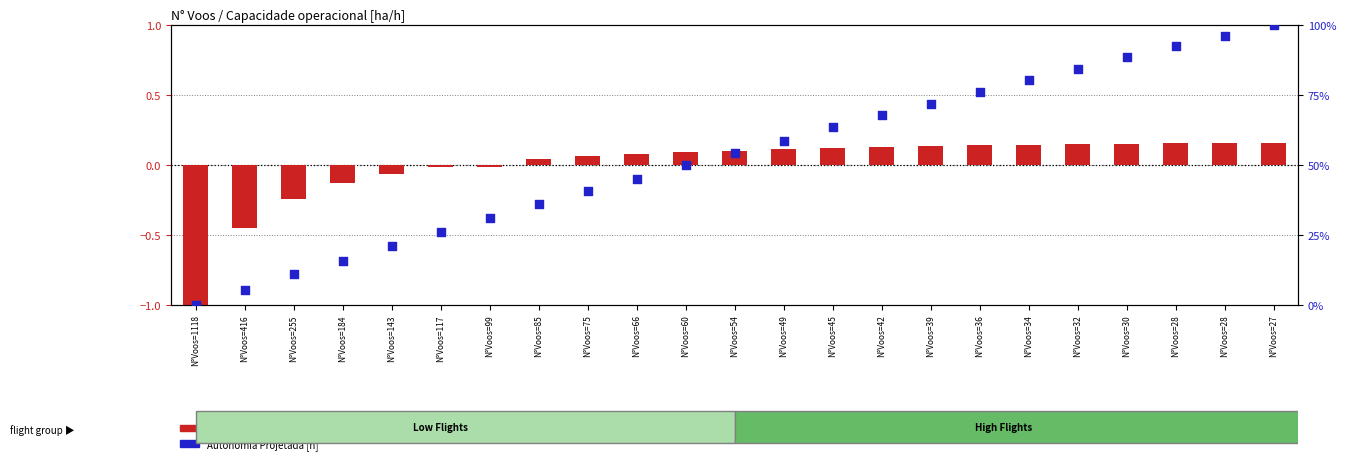

Which series has the largest Y range (max minus min)?

Autonomia Projetada [h]